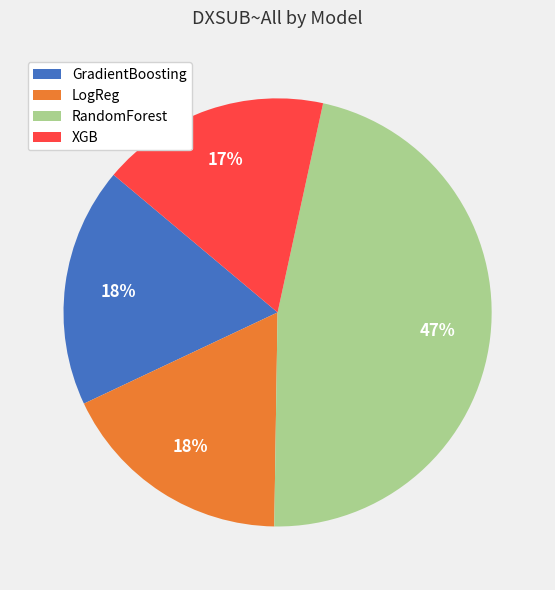

Combined, do RandomForest and XGB account for over 50%?

Yes